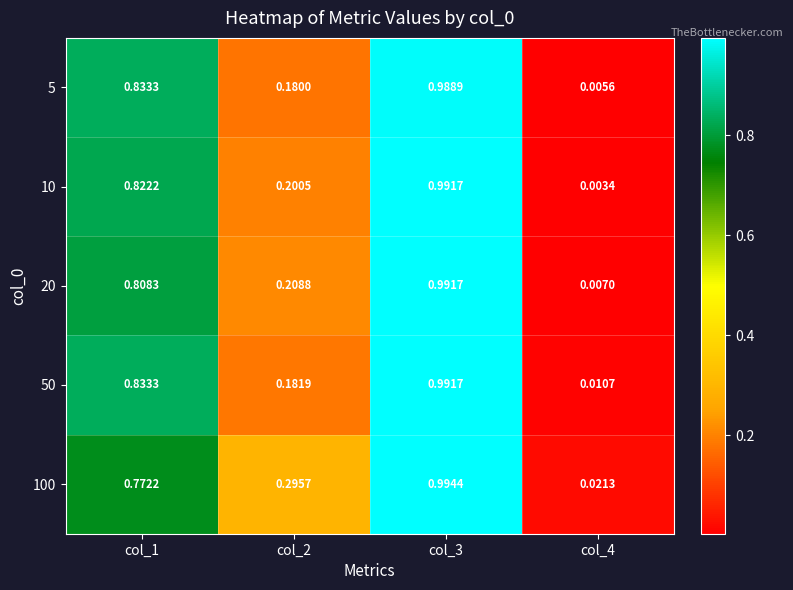

Is the value of 10 at col_2 greater than the value of 100 at col_3?

No